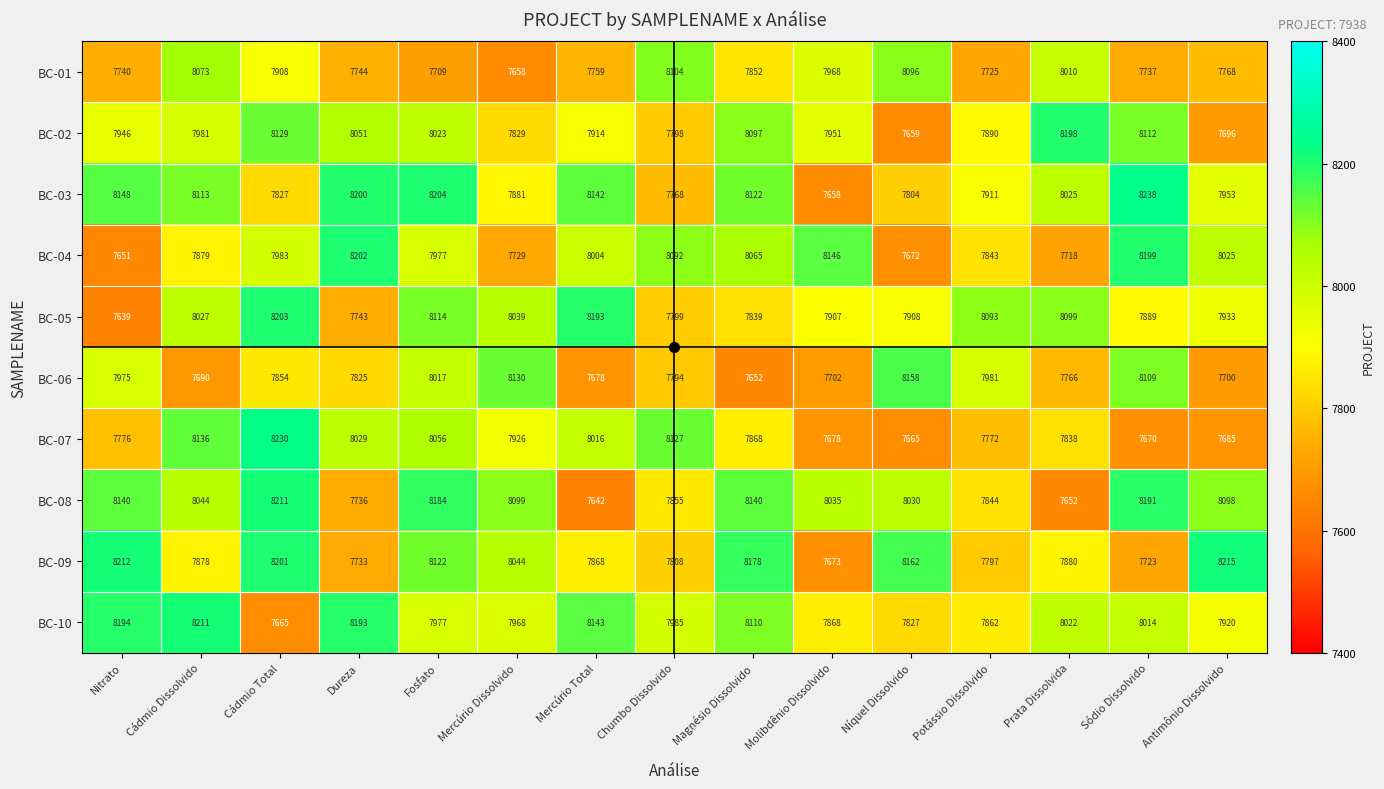

At which label does BC-09 first exceed 7880?

Nitrato